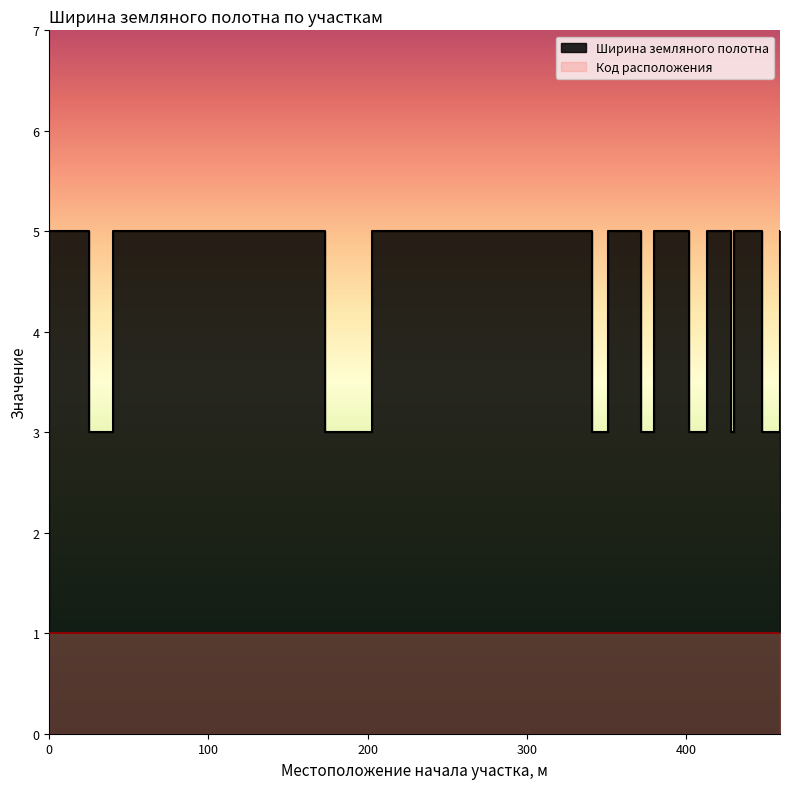

How many interior local peaks (higher than both neighbors) does the data have?

6